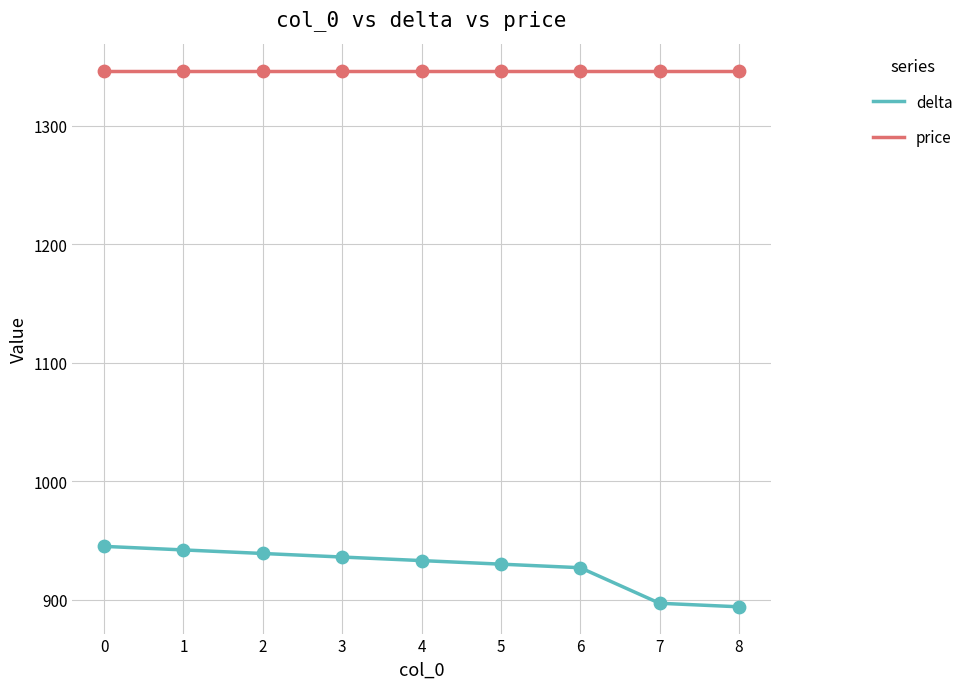

Which series has the widest spread of values?

delta